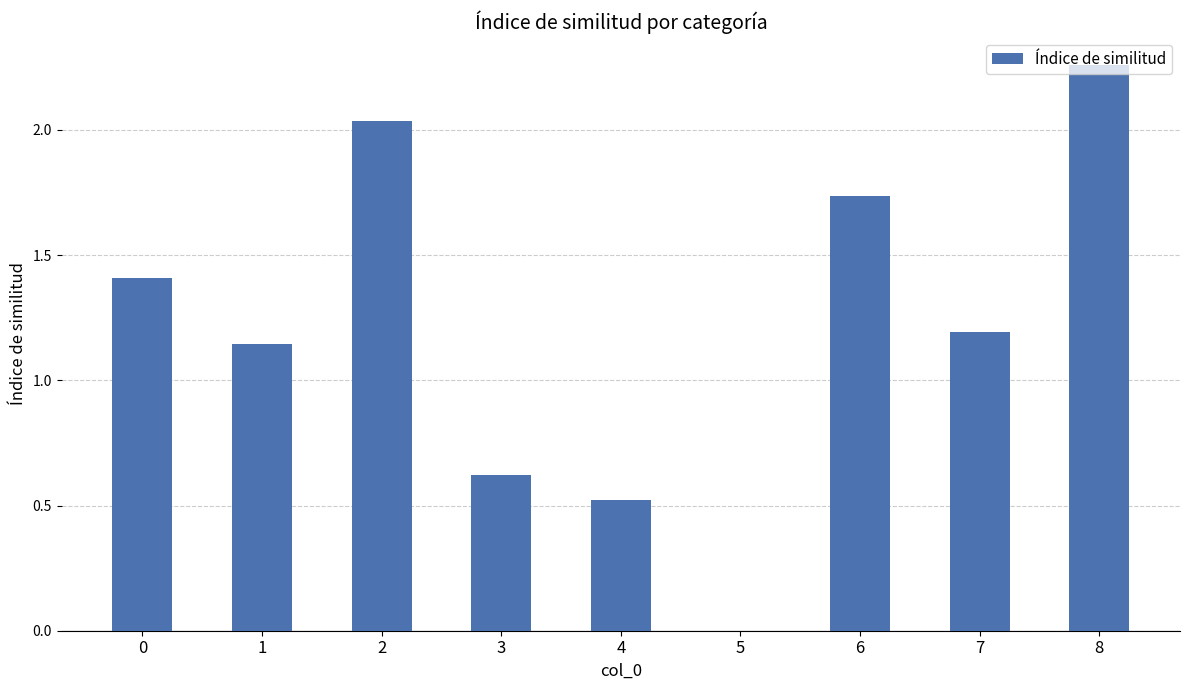

What is the sum of the values at 6 and 7?

2.9